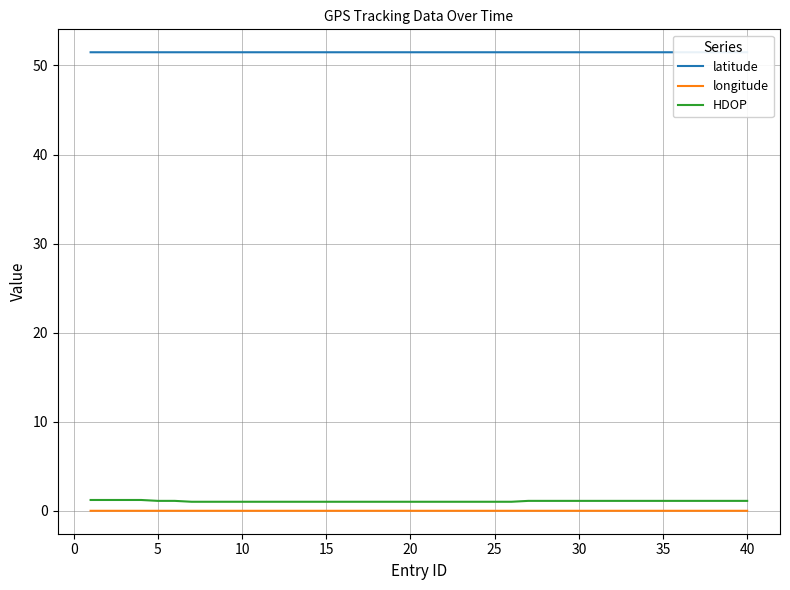

How many categories are shown in the chart?

40